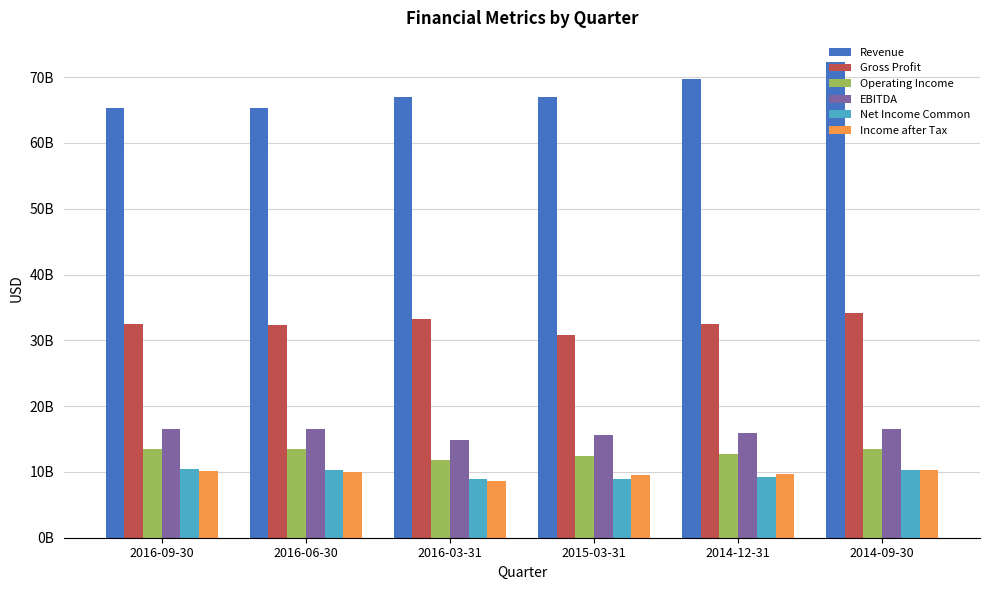

The value of Income after Tax at 2016-03-31 is 12705190061. True or false?

False